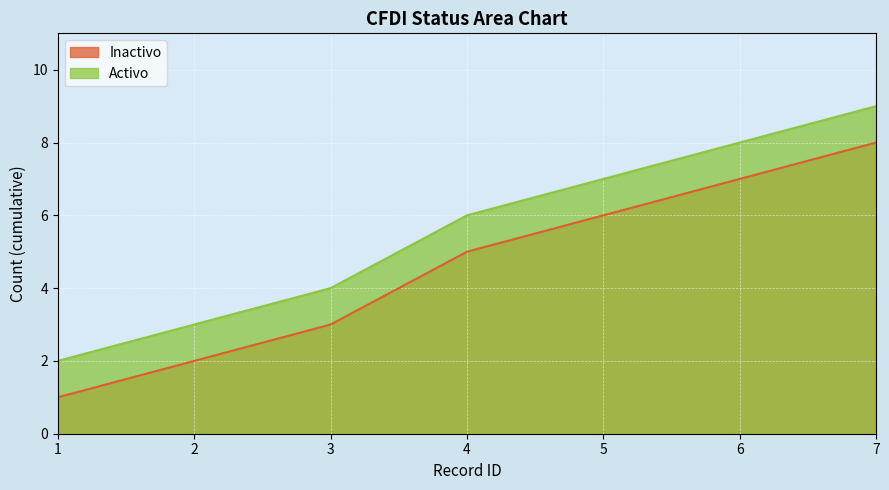

What is the smallest value displayed?

1